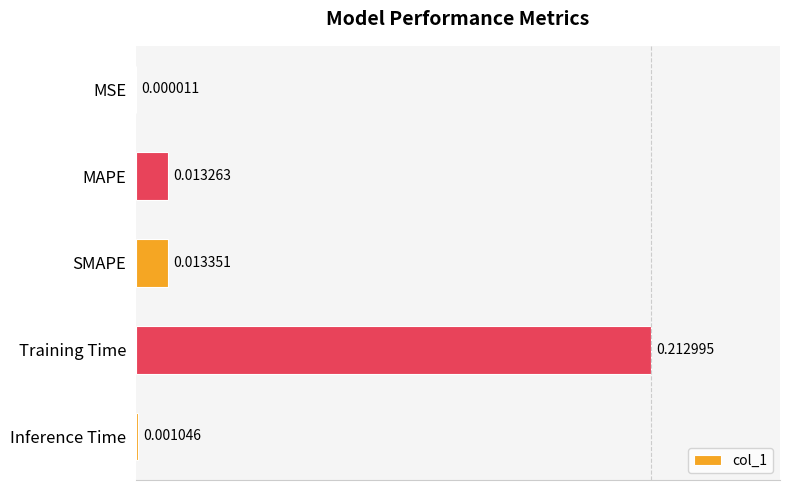

At which label is the value closest to 0?

MSE